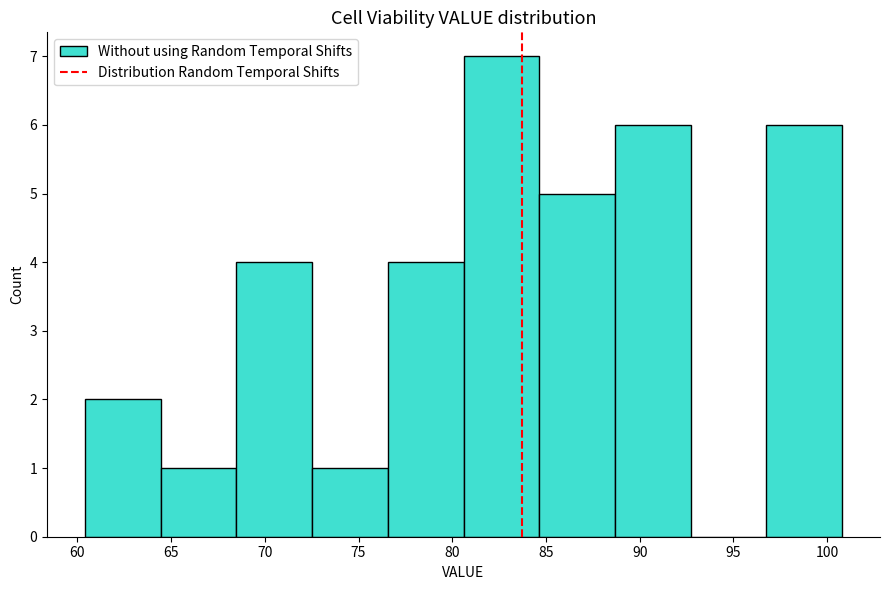

Reading left to right, transcribe this chart: for each bar, give the range it covers on the x-axis and its height. Neither the bar edges nor the heights are printed on the chart, so give them approximately, as read against the axes.

60.5 to 64.5: 2
64.5 to 68.5: 1
68.5 to 72.5: 4
72.5 to 76.5: 1
76.5 to 80.5: 4
80.5 to 84.5: 7
84.5 to 88.5: 5
88.5 to 92.5: 6
92.5 to 97.0: 0
97.0 to 101.0: 6